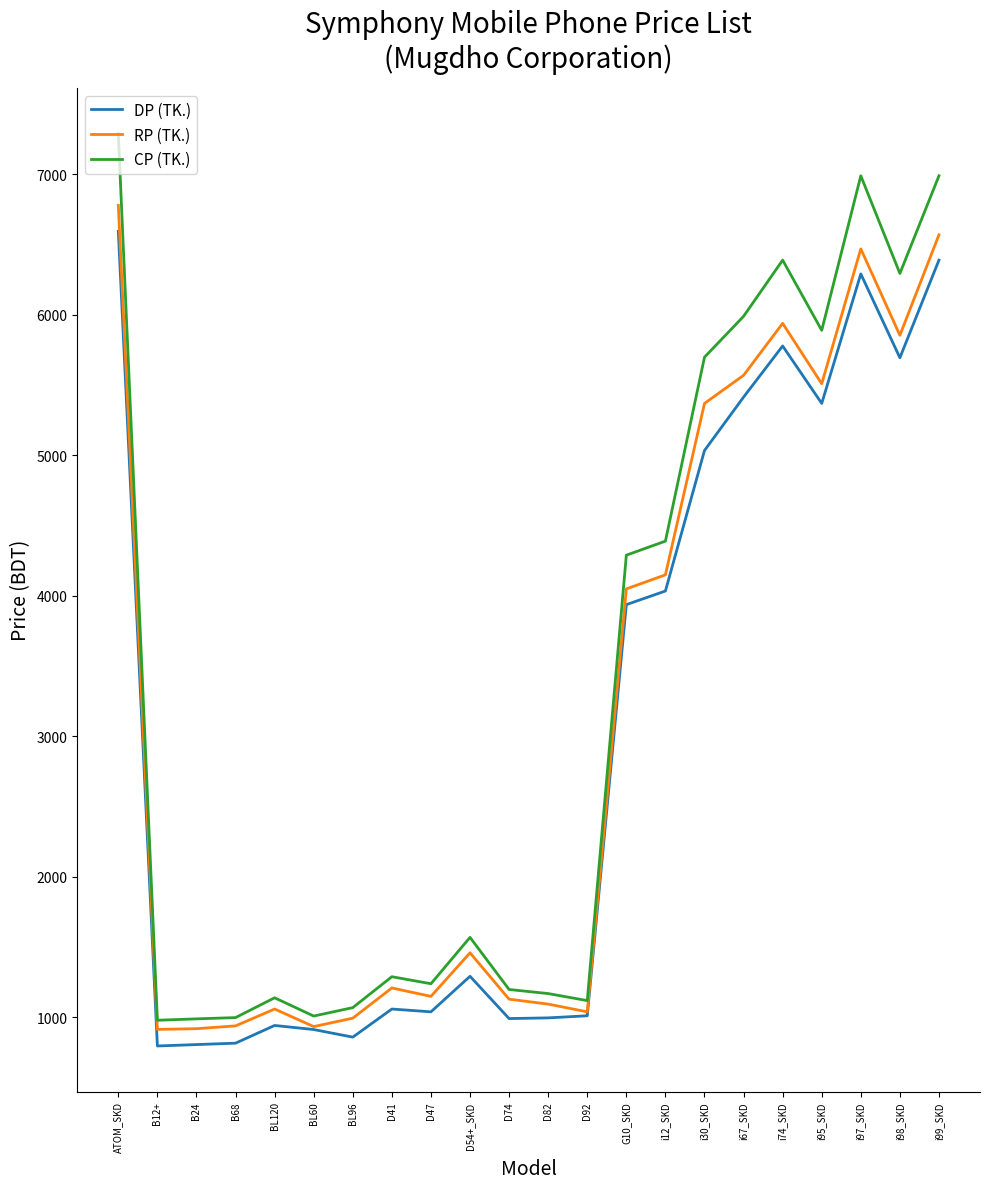

What is the lowest value of the CP (TK.) series?

980